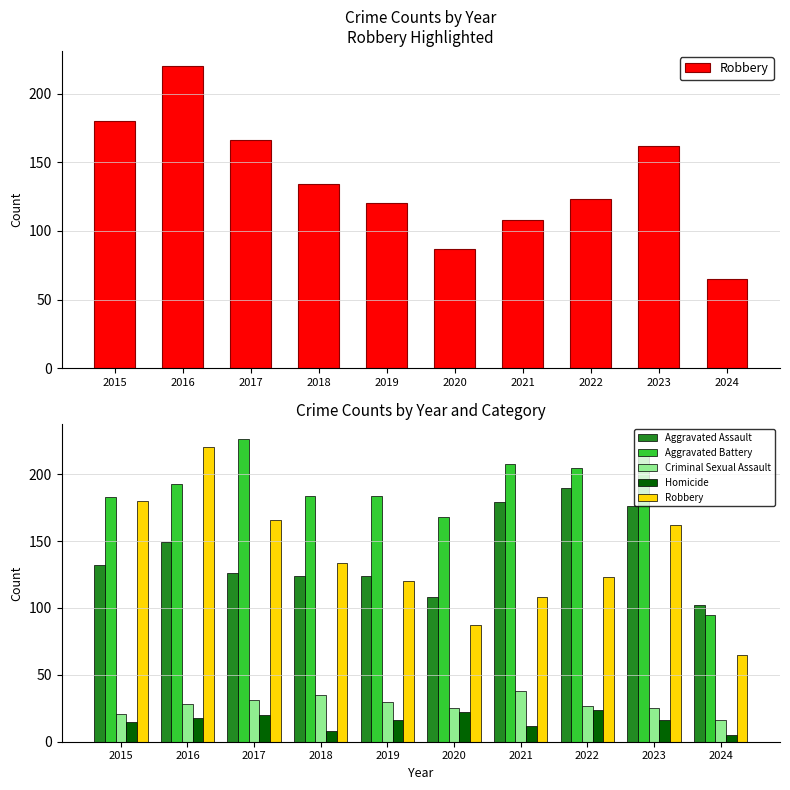

What value does the Aggravated Battery series have at 2015?

183